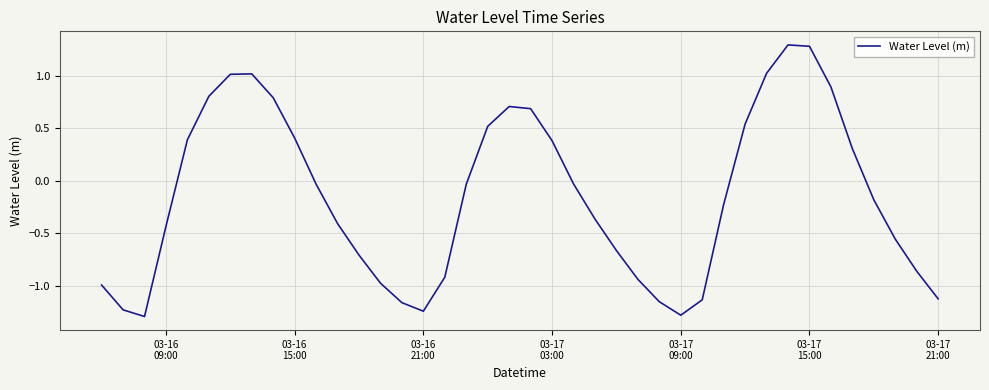

What is the maximum value shown in the chart?

1.3